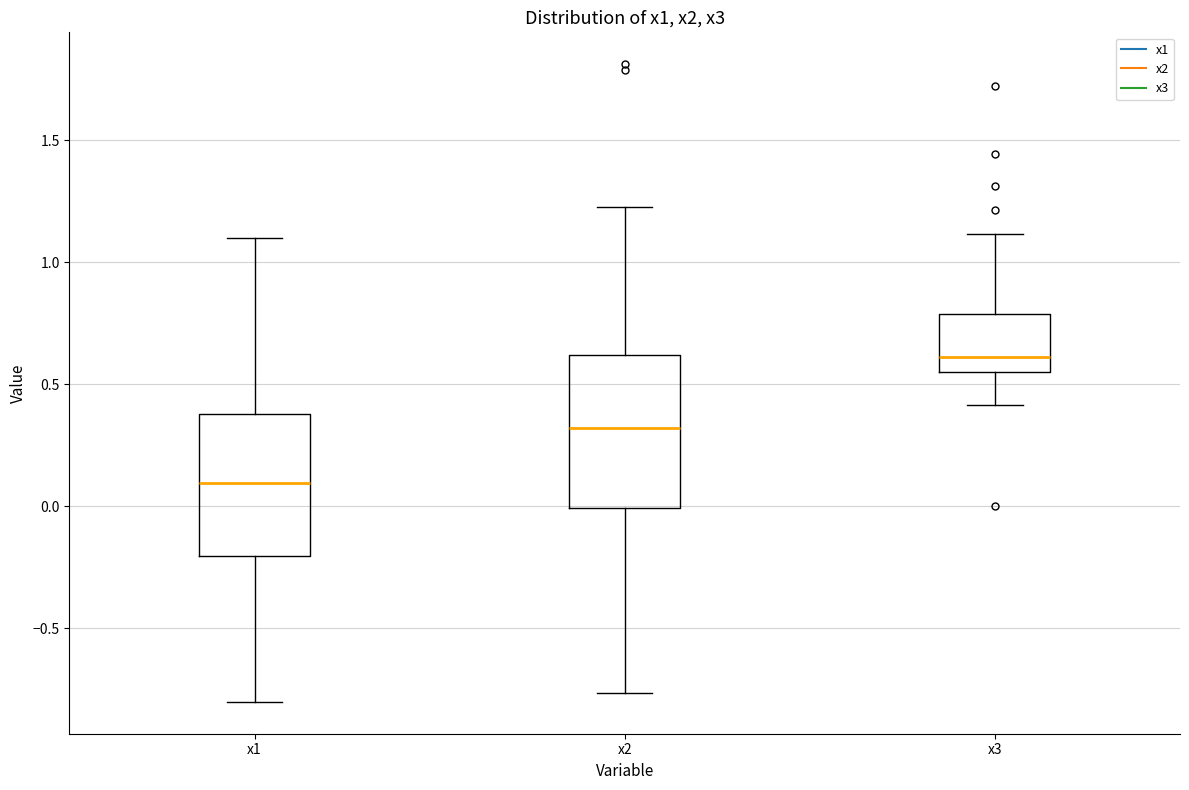

Reading left to right, read every box against the y-axis: the position of its median line, the range the box covers, and the ends of its whiskers. The values are not printed on the chart, so give them approximately, as read against the axis.

x1: median 0.10, box -0.20 to 0.40, whiskers -0.80 to 1.10
x2: median 0.30, box 0.00 to 0.60, whiskers -0.75 to 1.25
x3: median 0.60, box 0.55 to 0.80, whiskers 0.40 to 1.10